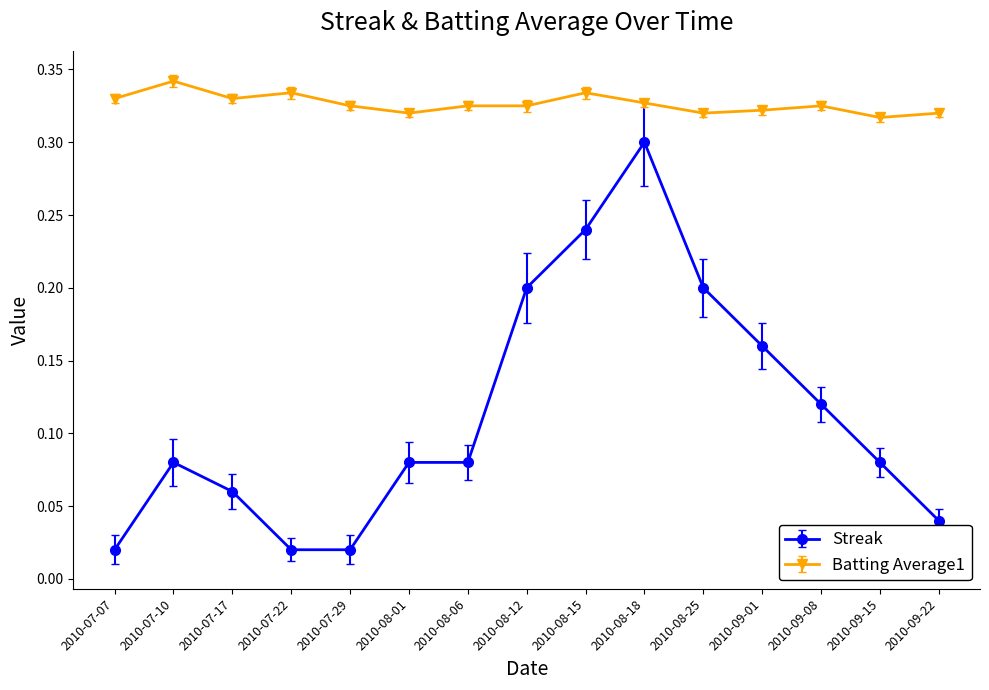

At which category is the sum across all series the highest?

2010-08-18